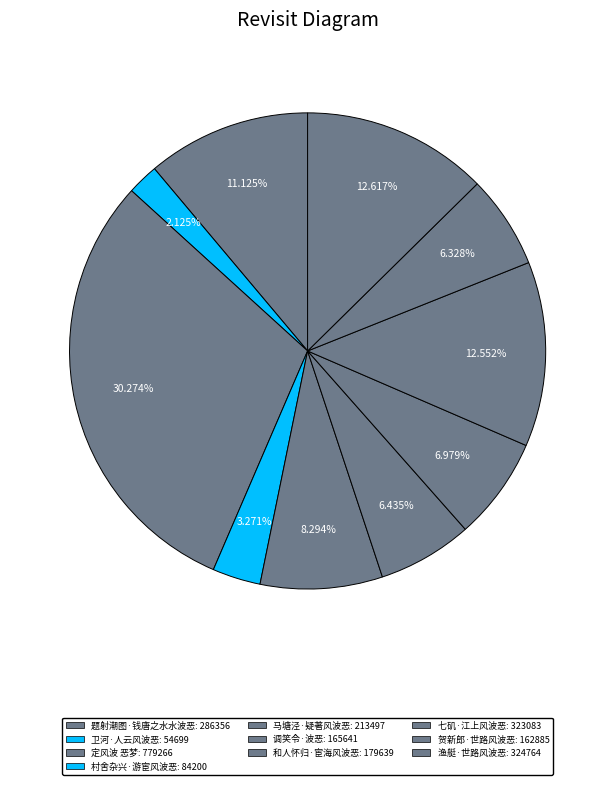

Is 七矶·江上风波恶 the majority of the pie?

No